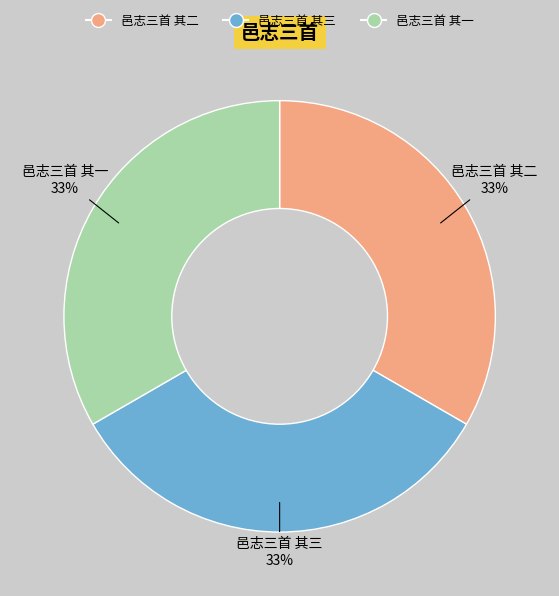

Does any single category account for the majority?

No